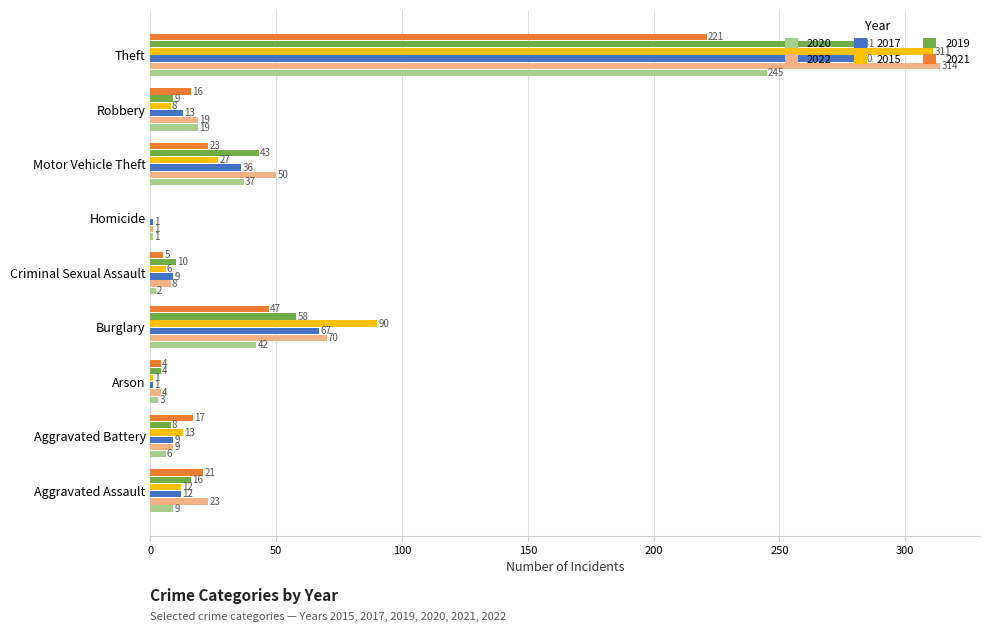

What is the sum of the 2015 values at Theft and Robbery?

319